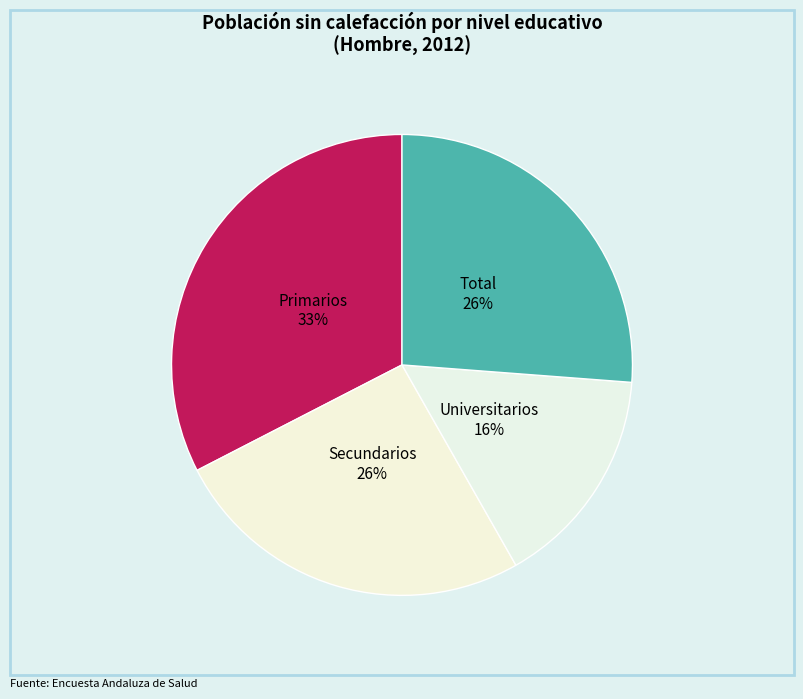

Is it true that Total is 38% of the pie?

False